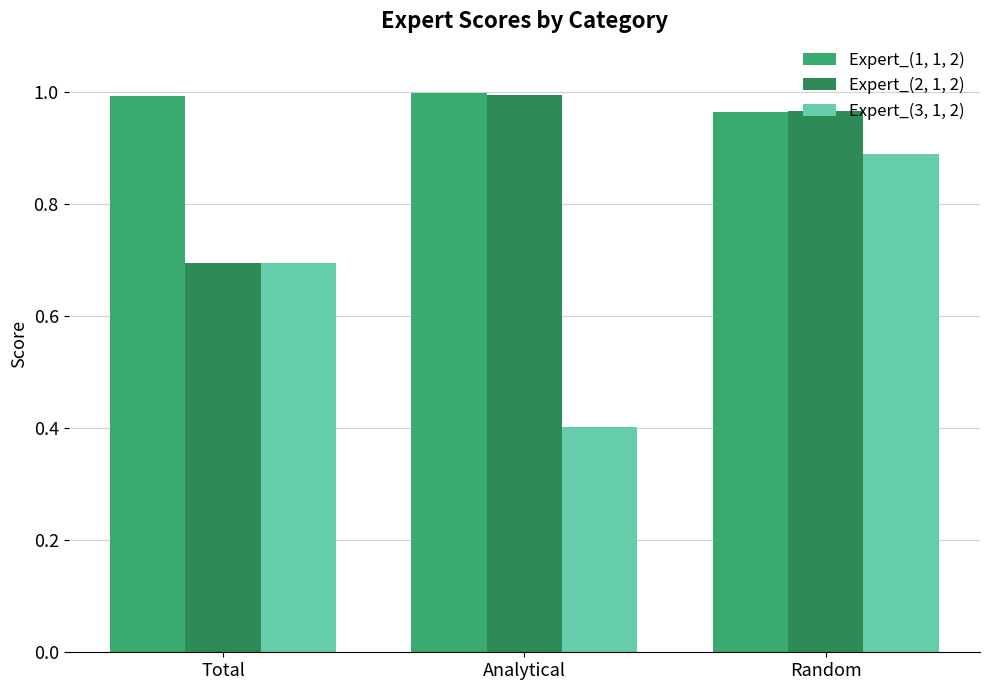

Are the bars grouped side by side (vs. stacked)?

Yes